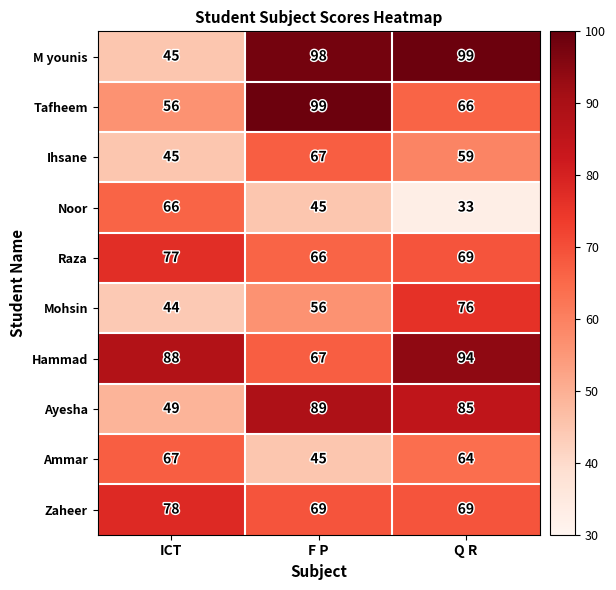

At how many categories does at least one series exceed 71?

3